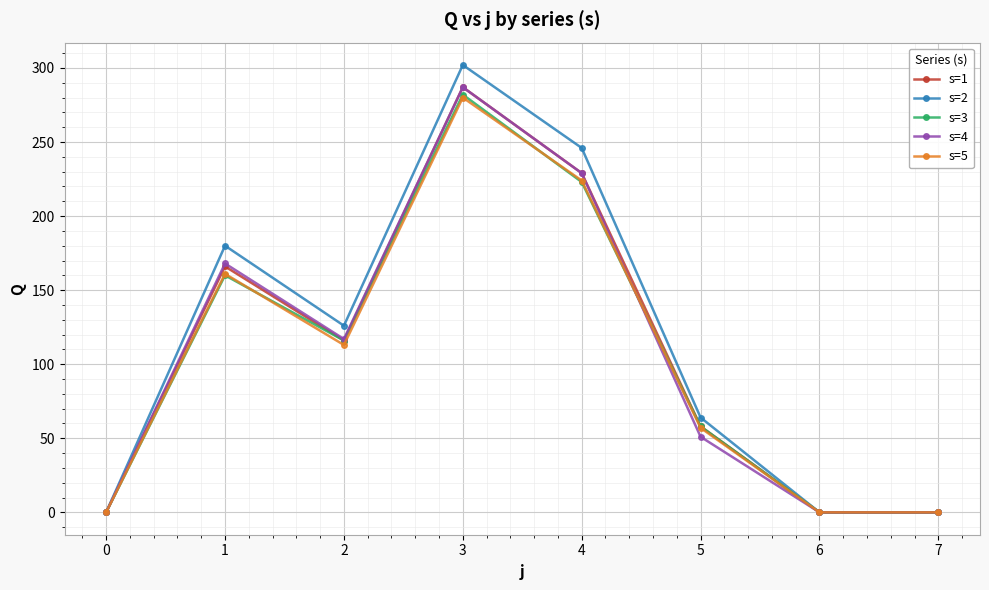

True or false: s=3 has a value of 160 at 1.

True